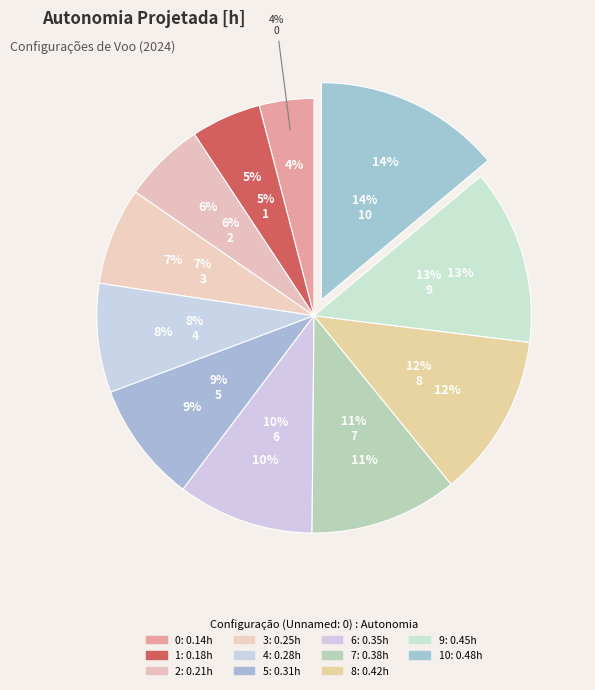

Does 5 account for over 50% of the chart?

No